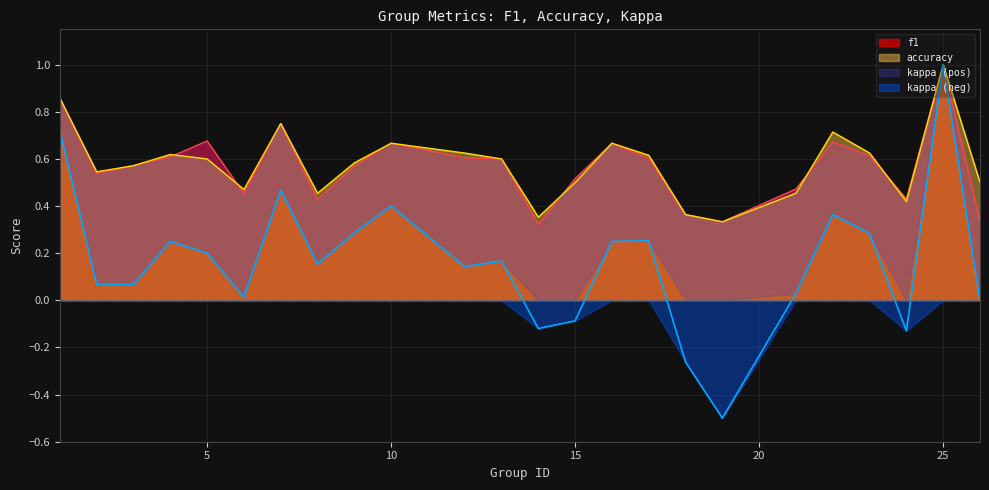

At which category does accuracy reach its first local valley?

2